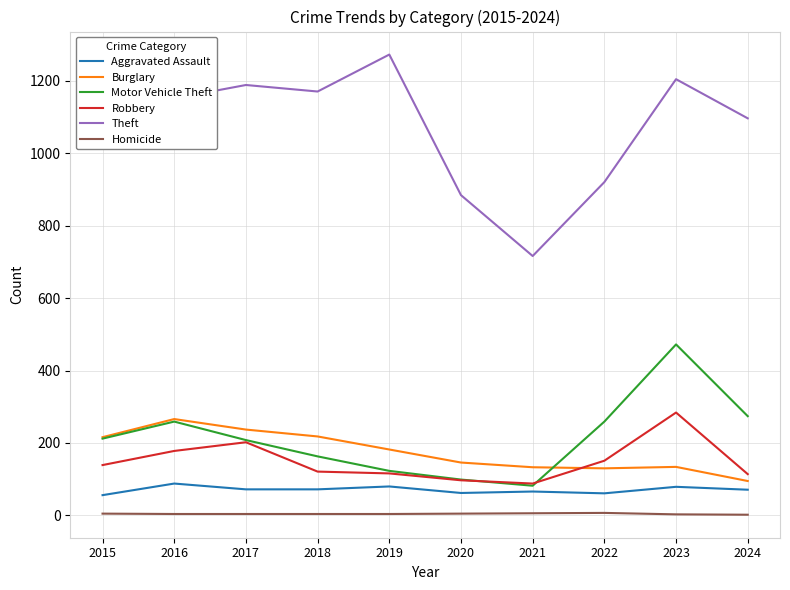

How many lines are shown in the chart?

6